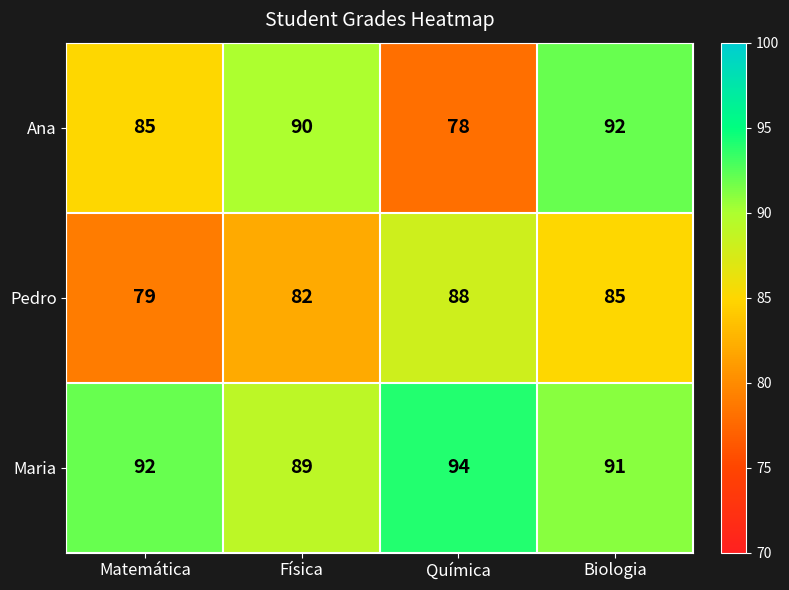

Count the Maria values in the range 91 to 94.

3